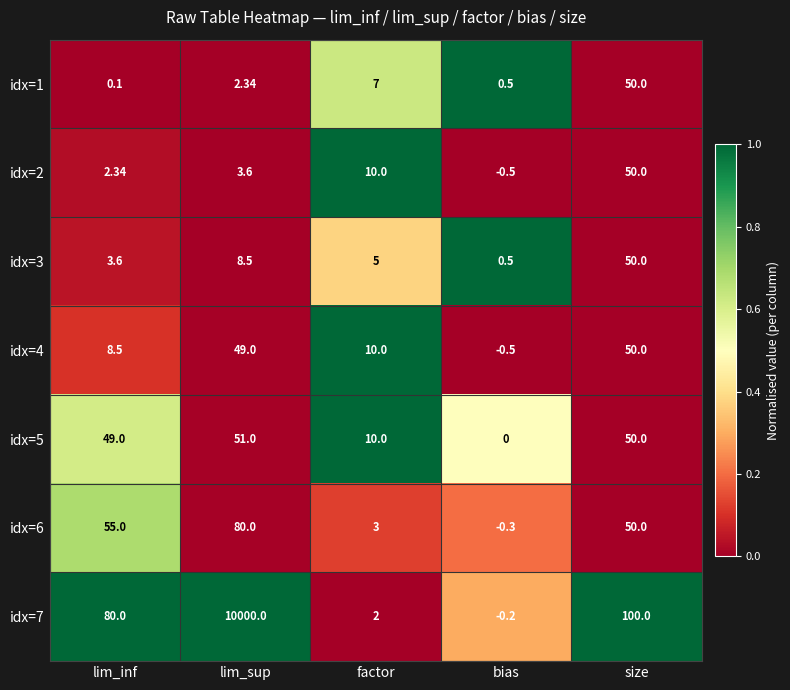

List the labels in order of idx=5 value, smallest first.

bias, factor, lim_inf, size, lim_sup